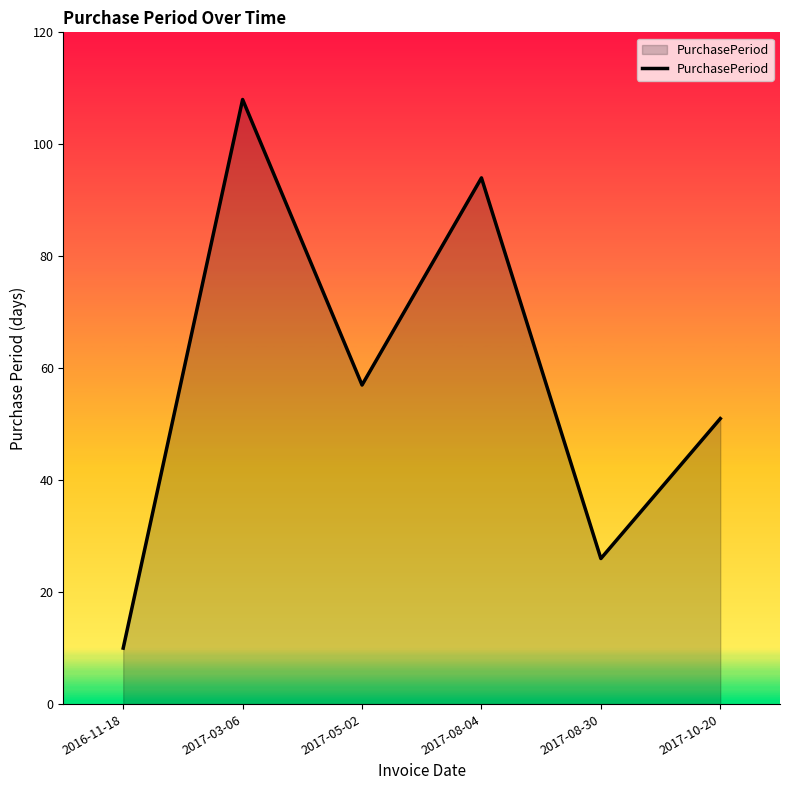

The chart shows a value of 10 at 2016-11-18. True or false?

True